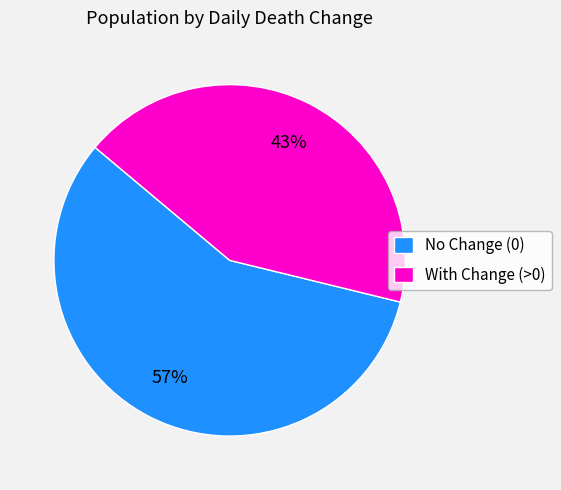

Which has a higher value, No Change (0) or With Change (>0)?

No Change (0)